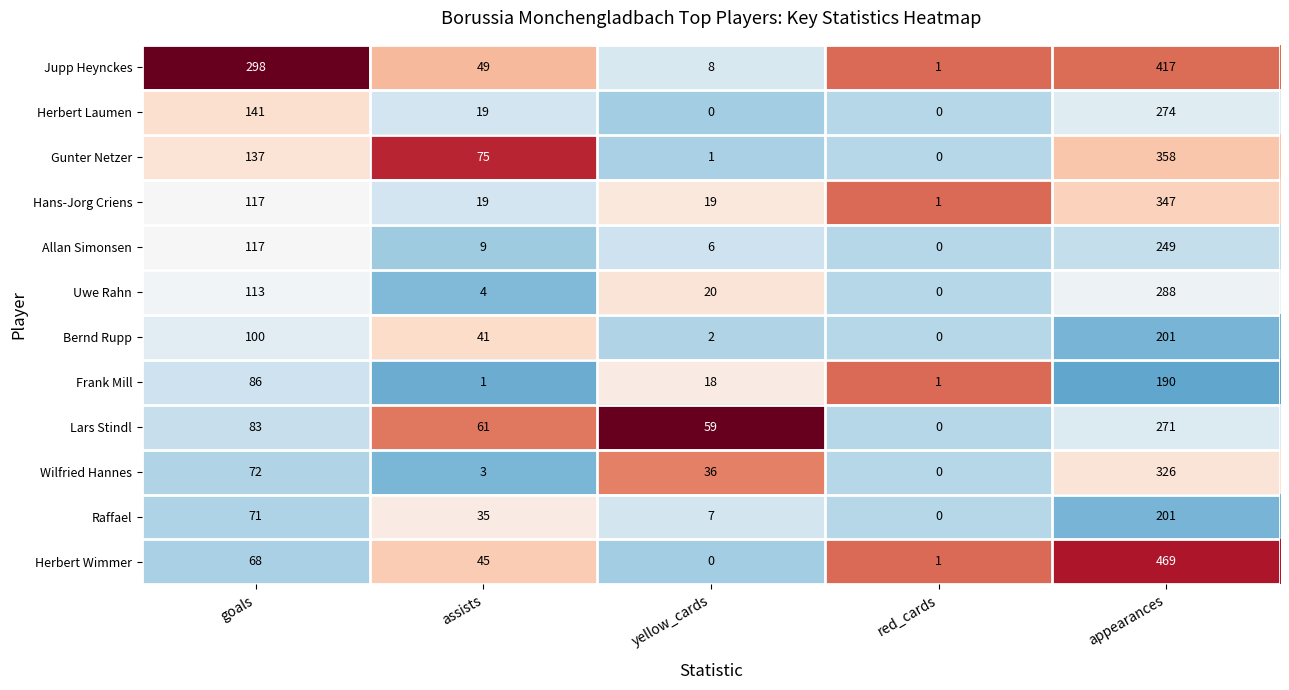

List the labels in order of Wilfried Hannes value, smallest first.

red_cards, assists, yellow_cards, goals, appearances